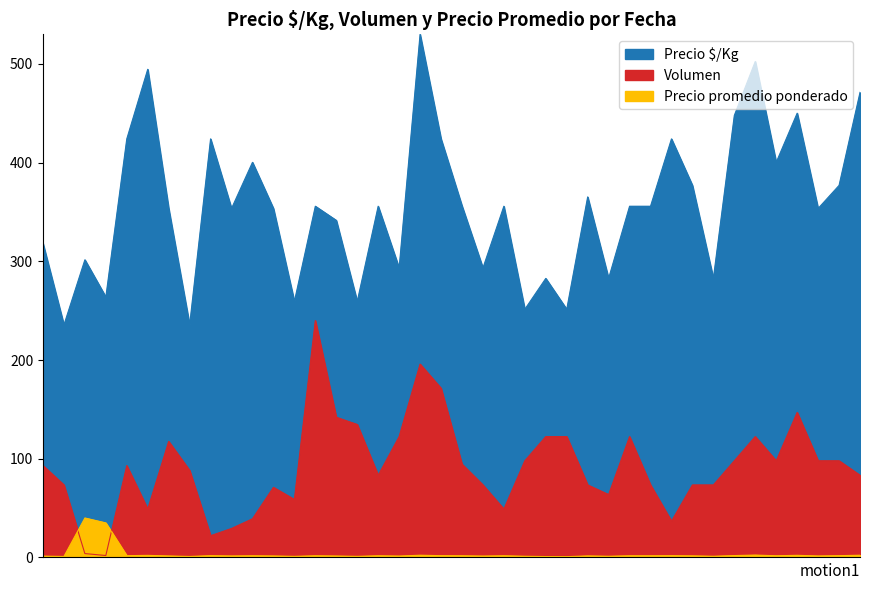

What is the maximum value for Volumen?

240.0